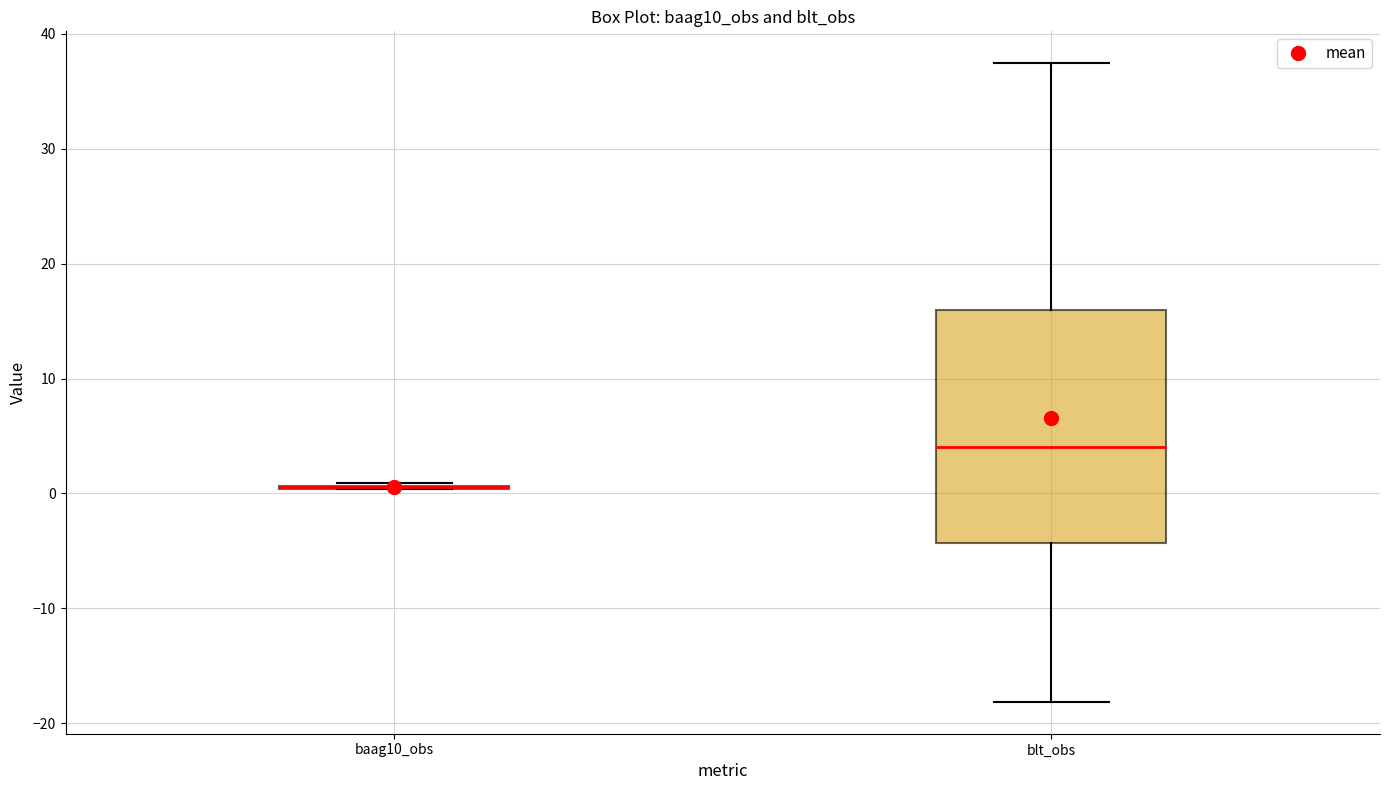

Reading left to right, read every box against the y-axis: the position of its median line, the range the box covers, and the ends of its whiskers. The values are not printed on the chart, so give them approximately, as read against the axis.

baag10_obs: box collapsed to a line at 1, whiskers 0 to 1
blt_obs: median 4, box -4 to 16, whiskers -18 to 37